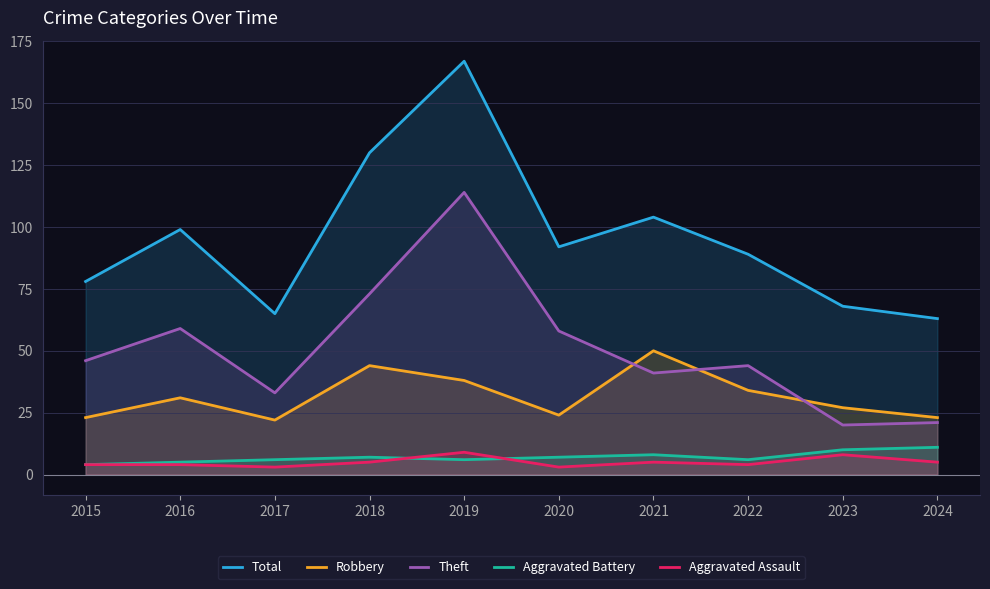

What is the approximate value of Aggravated Assault at 2021?

5